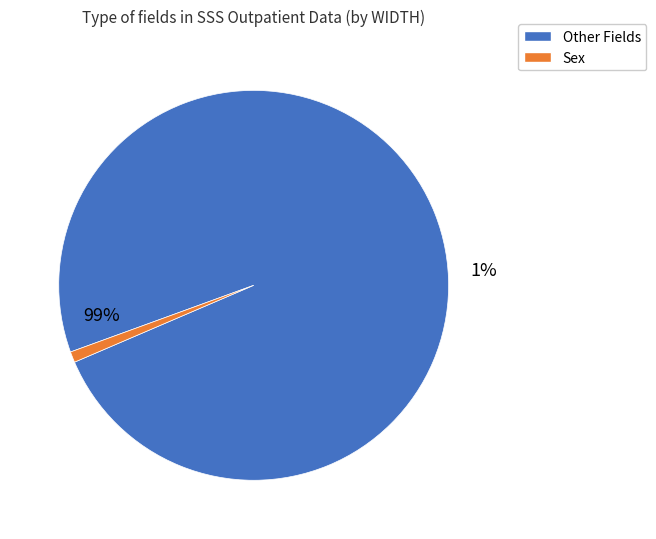

Does Sex represent more than half of the total?

No